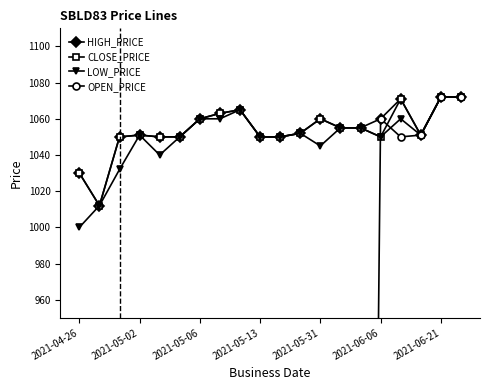

Is it true that HIGH_PRICE equals 1071 at 16?

True